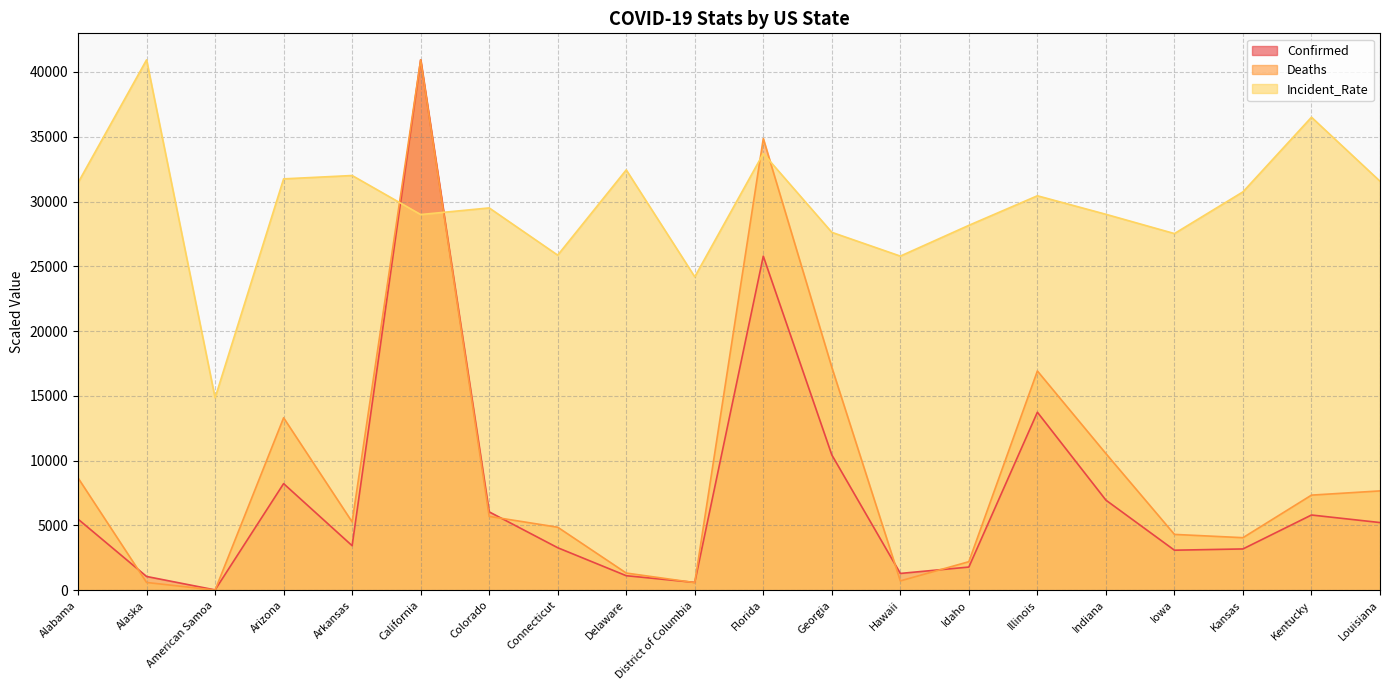

True or false: Incident_Rate and Deaths cross at least once.

True